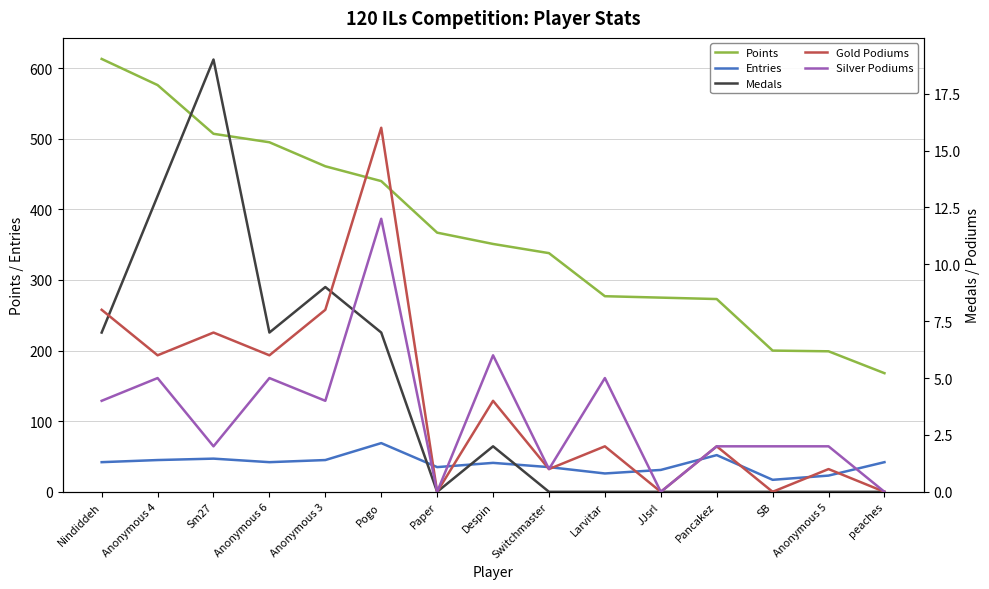

What is the sum of all Medals values?

64